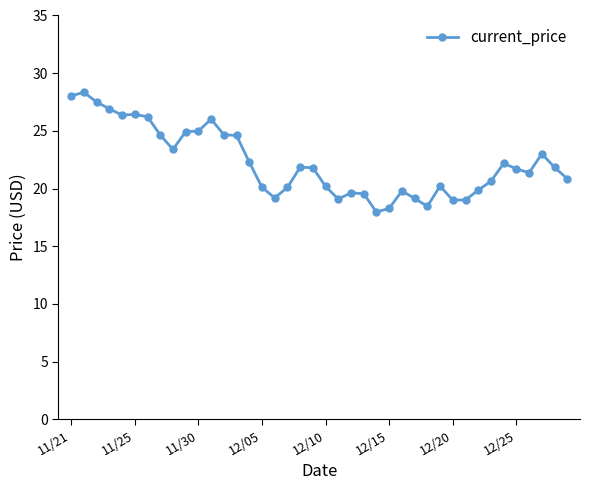

What is the maximum value shown in the chart?

28.3